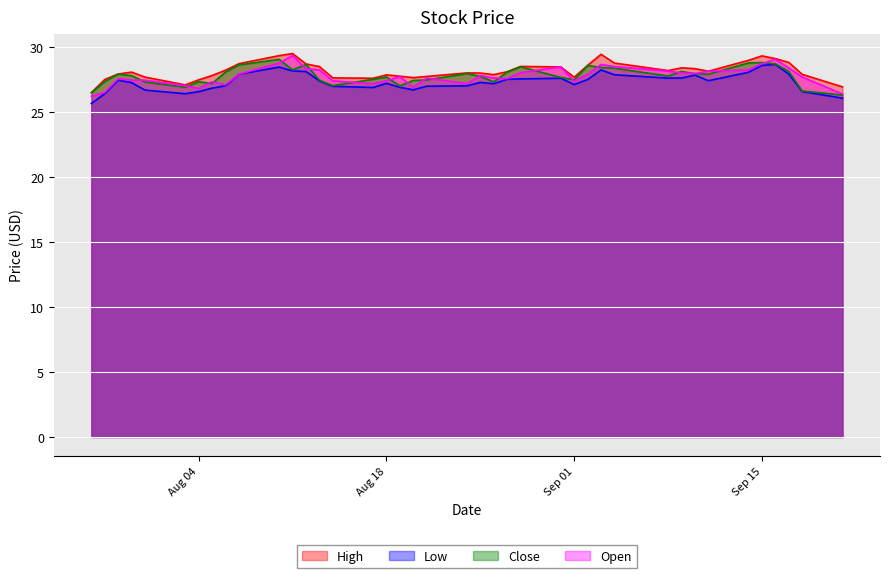

What is the difference between the second highest and minimum values in the Open series?

2.8